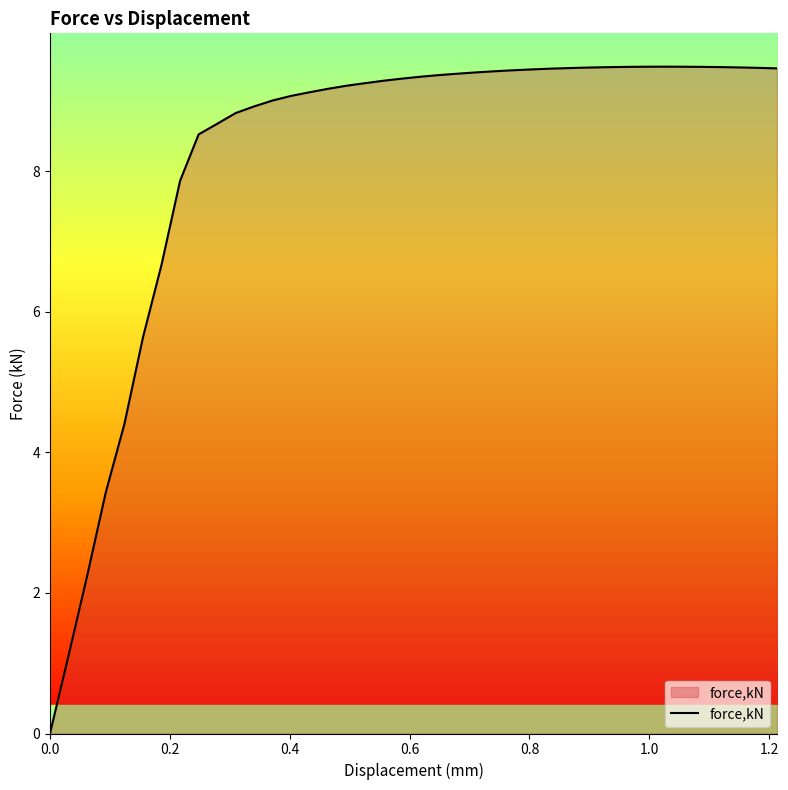

What is the difference between the maximum and minimum values?

9.5